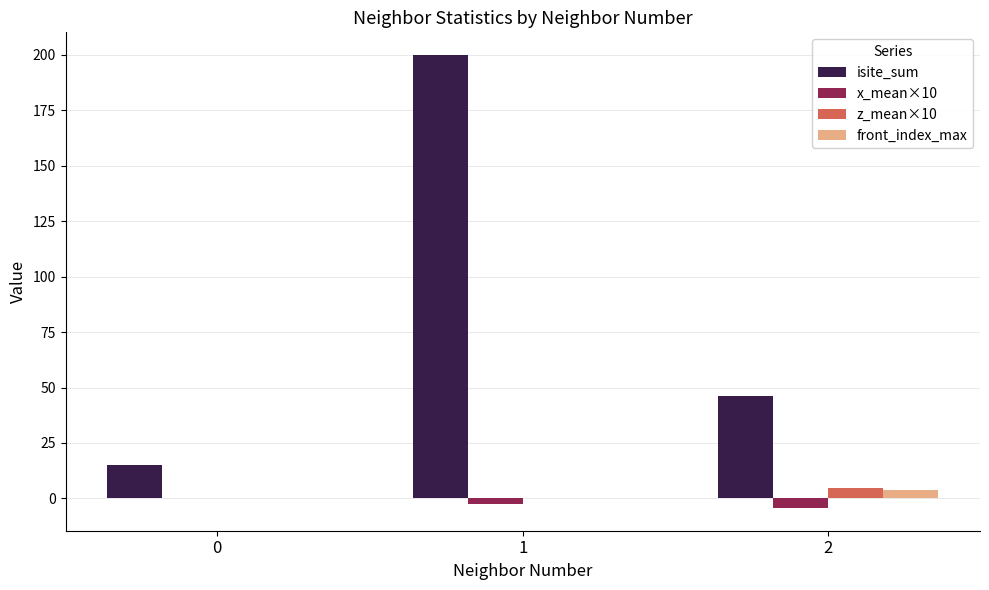

The front_index_max series shows 0.0 at 0. True or false?

True